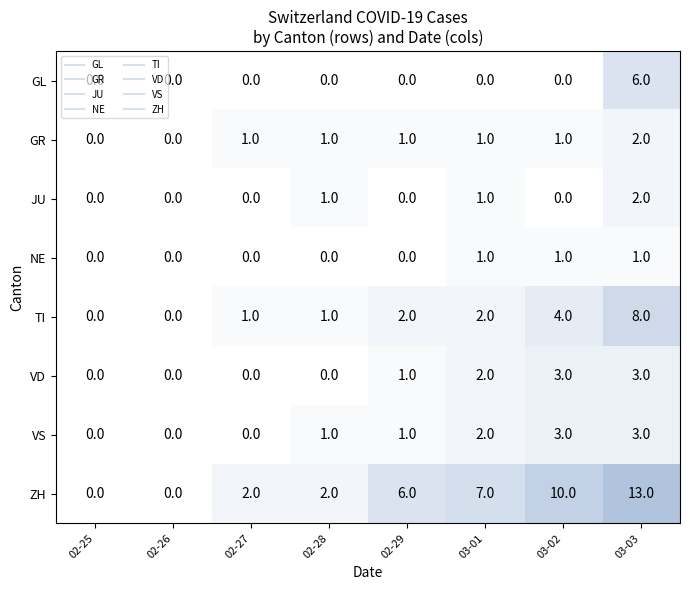

How many categories are shown in the chart?

8